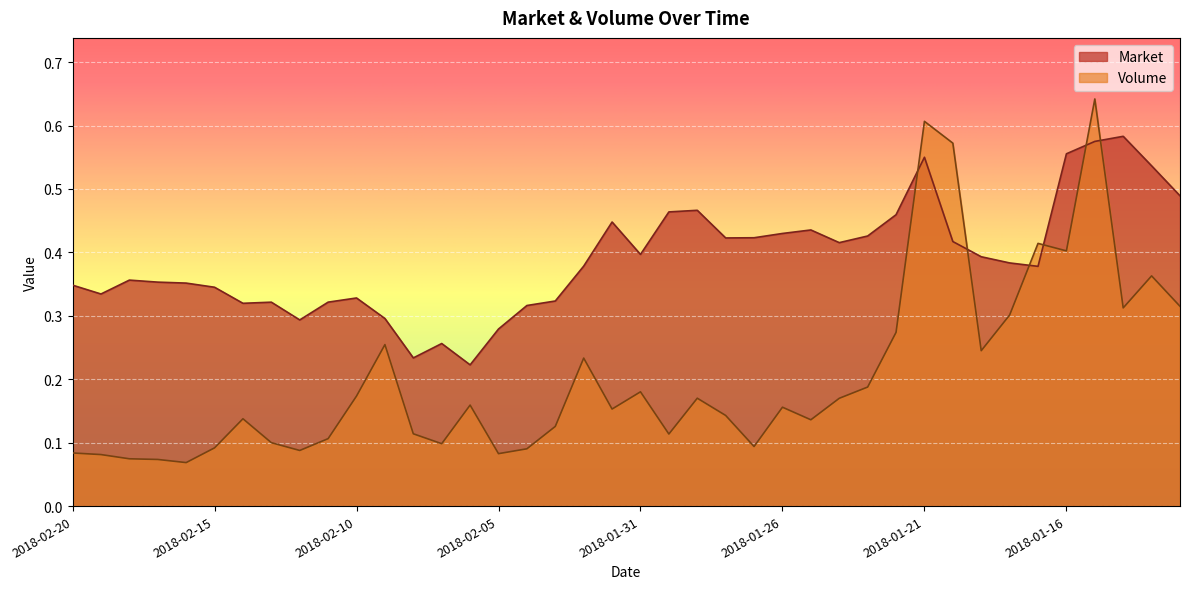

What is the difference between the maximum and minimum values in the Market series?

0.4